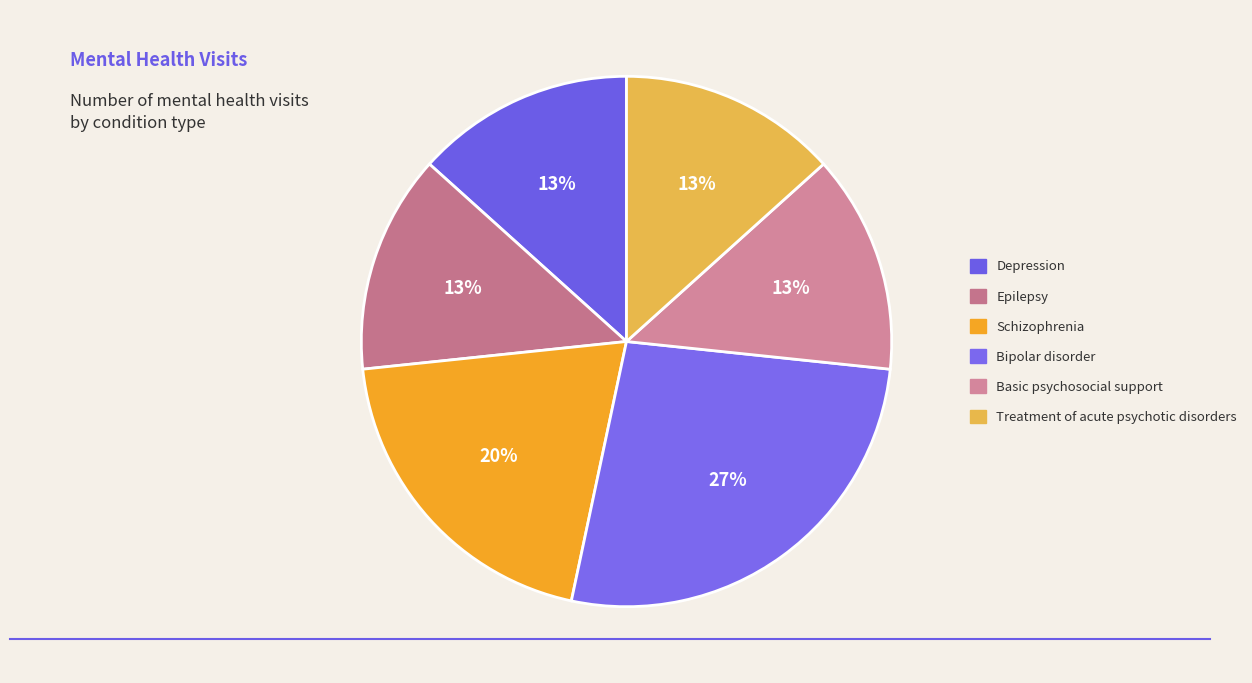

Which slice is the smallest?

Depression